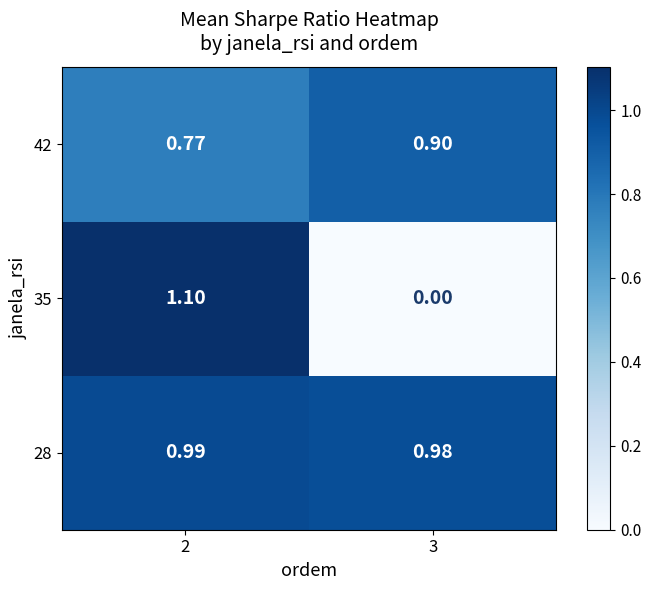

Is the value of 28 at 2 greater than the value of 35 at 3?

Yes